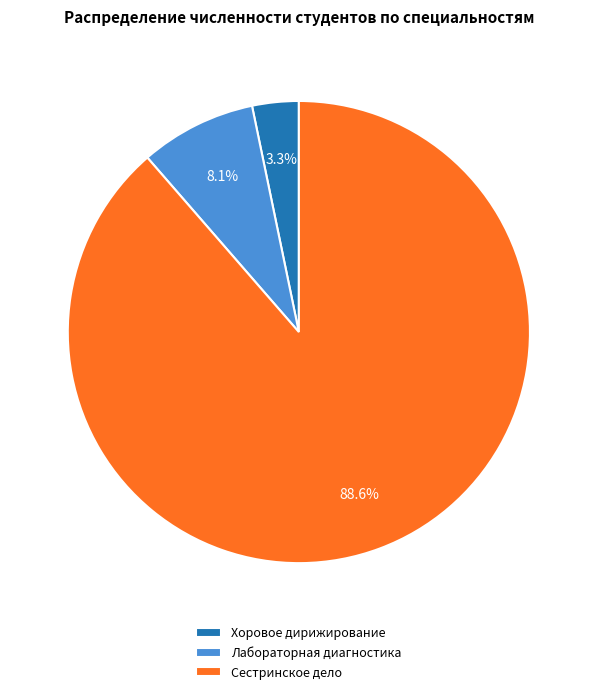

Rank the categories by value from lowest to highest.

Хоровое дирижирование, Лабораторная диагностика, Сестринское дело